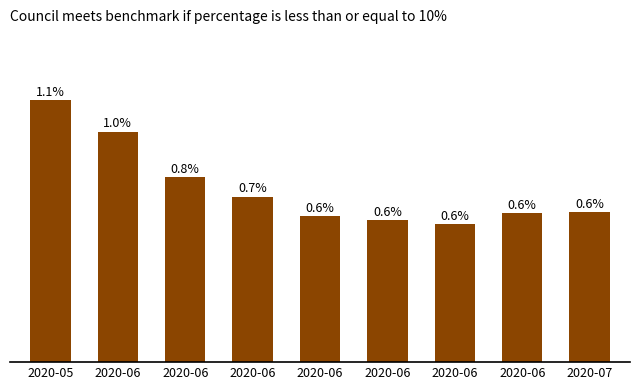

Rank the categories by value from highest to lowest.

2020-05, 2020-06, 2020-06, 2020-06, 2020-07, 2020-06, 2020-06, 2020-06, 2020-06